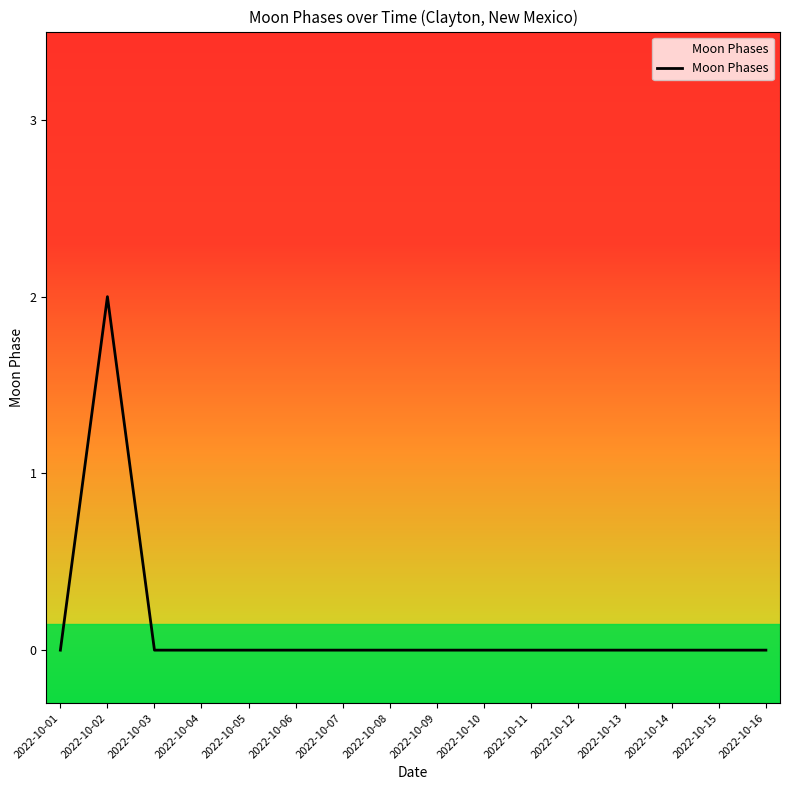

Does the chart have visible grid lines?

No